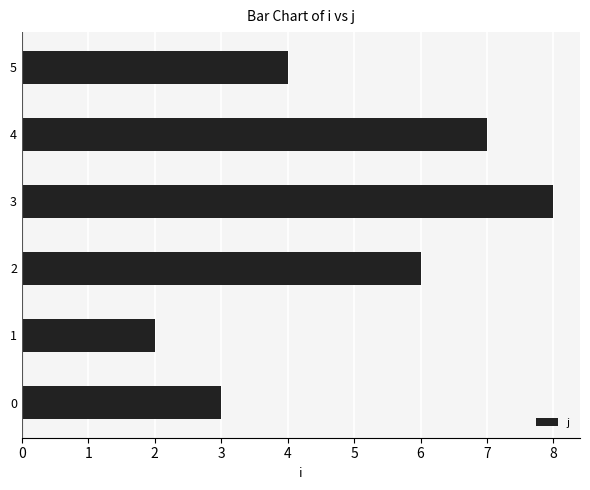

Rank the categories by value from highest to lowest.

3, 4, 2, 5, 0, 1